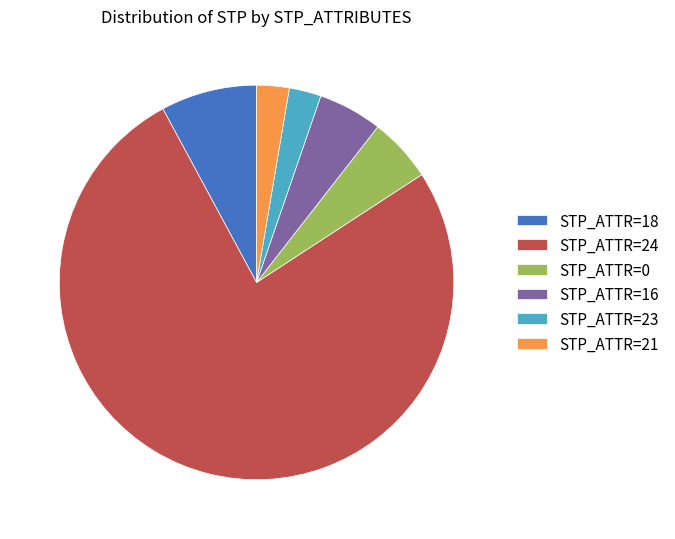

Approximately how many times larger is the value at STP_ATTR=16 compared to STP_ATTR=0?

1.0